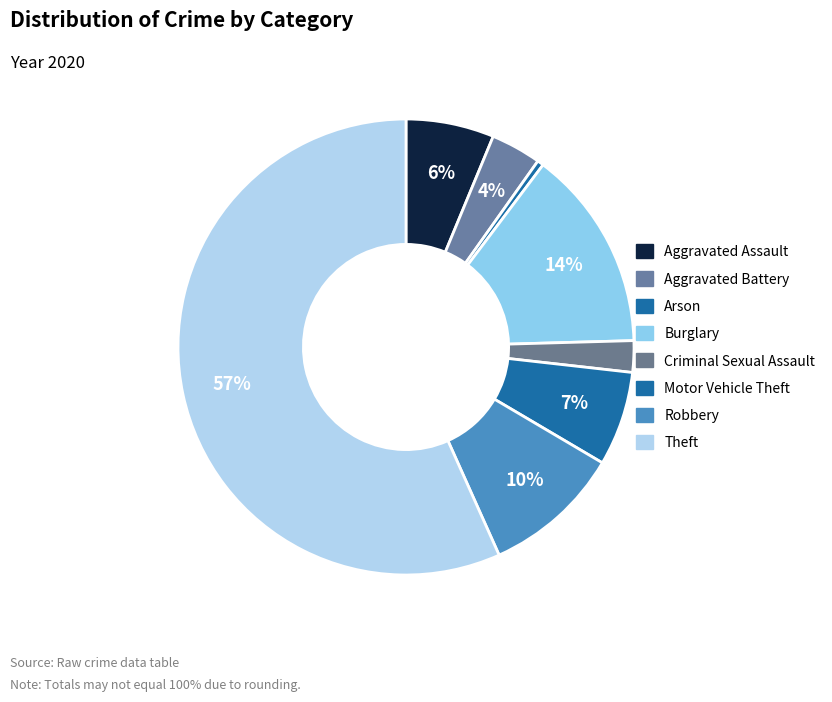

Count the number of slices in the pie.

8